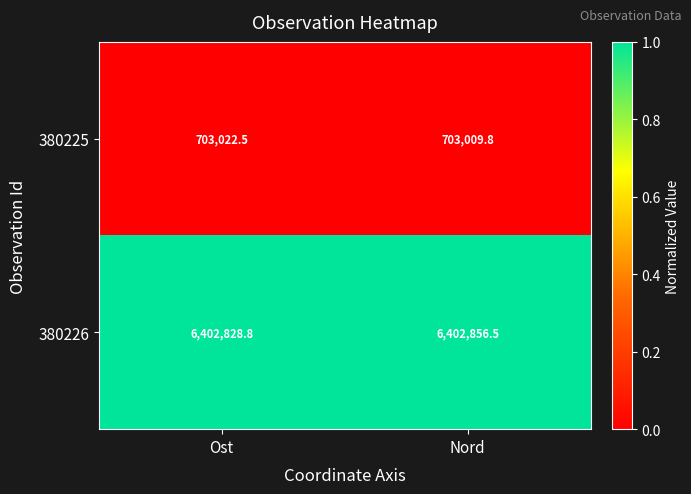

The value of 380226 at Ost is 6402828.8. True or false?

True